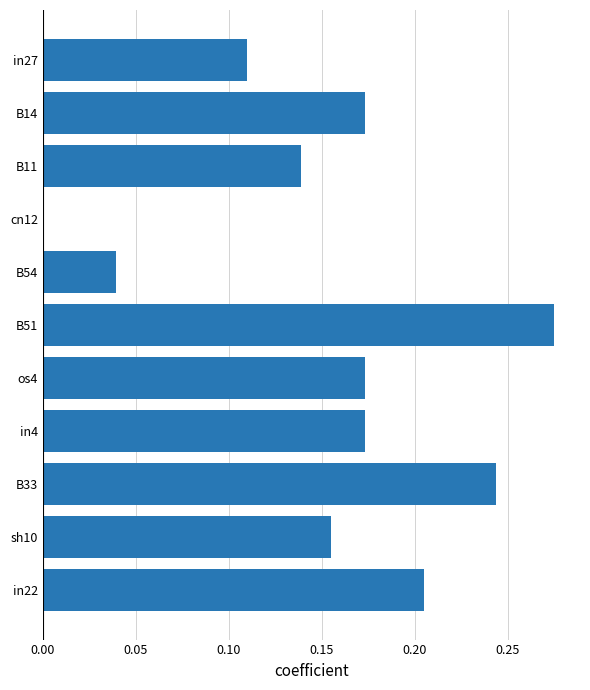

What is the change in value from in27 to B14?

+0.1